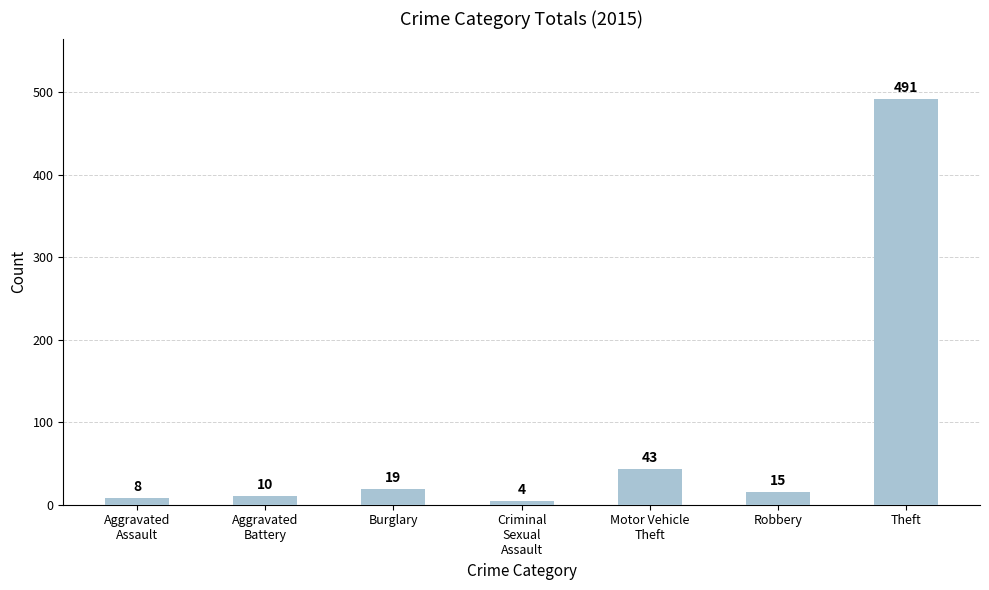

What is the difference between the maximum and second lowest values?

483